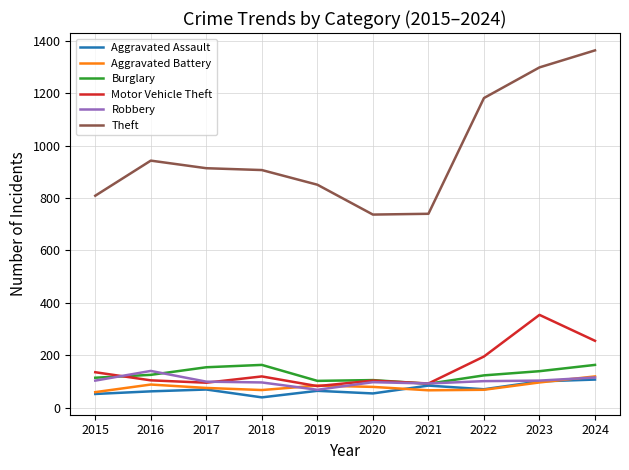

The value of Burglary at 2016 is 125. True or false?

True